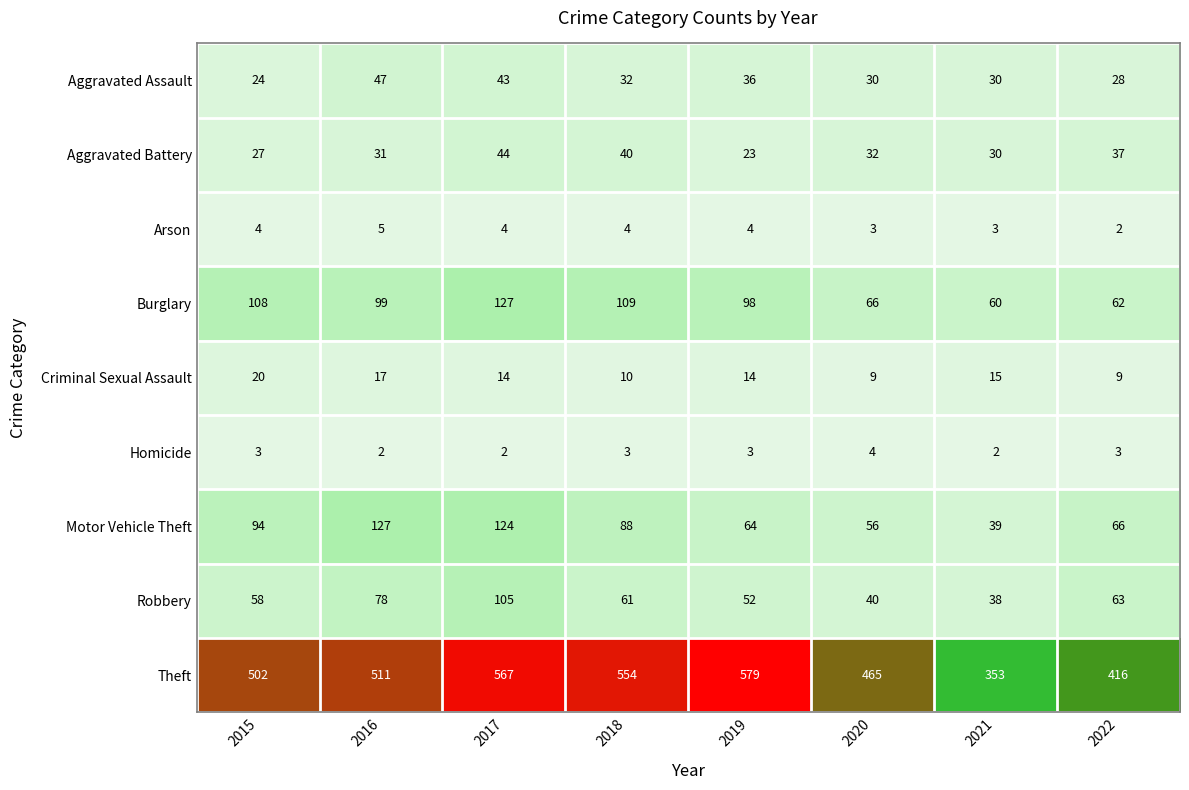

Where is Burglary nearest to the value 93?

2019